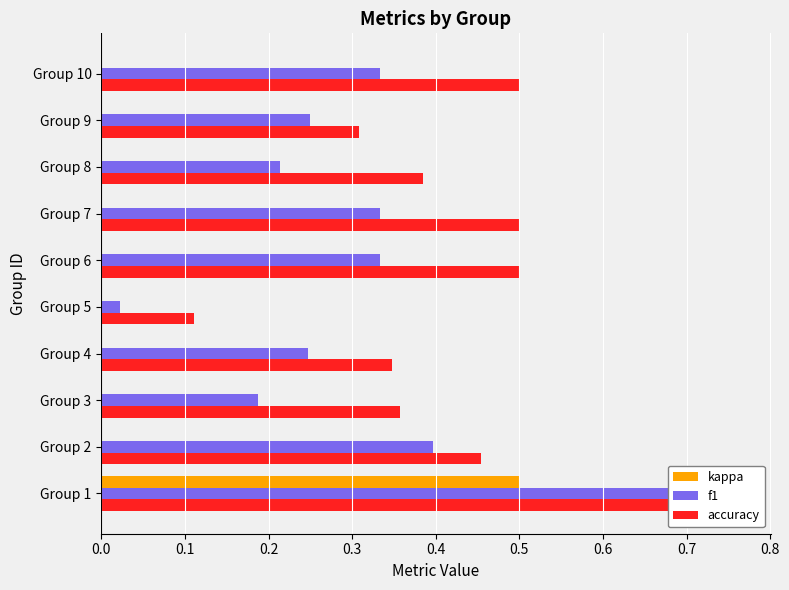

At how many categories does at least one series exceed 0?

10